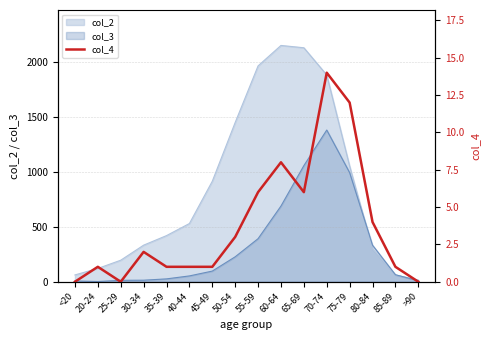

Reading right to left, transcribe all the data shown in this chart.

0	1	4	12	14	6	8	6	3	1	1	1	2	0	1	0